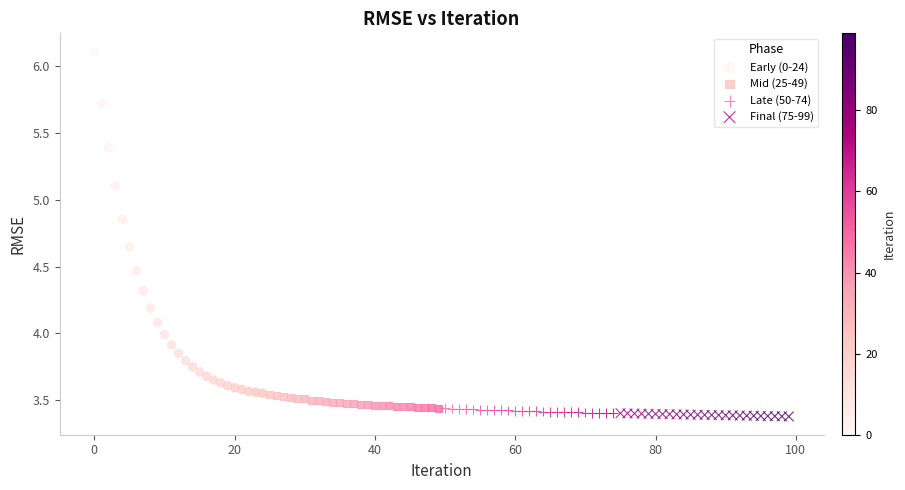

Which series has the widest spread of Y values?

Early (0-24)